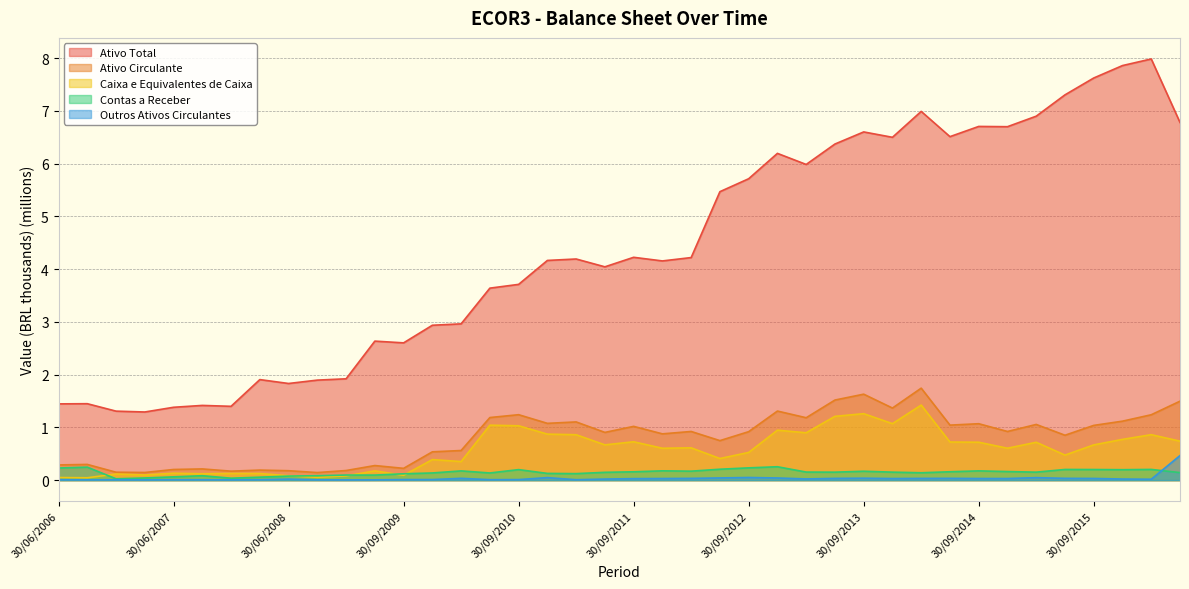

Which series has the largest total across all categories?

Ativo Total